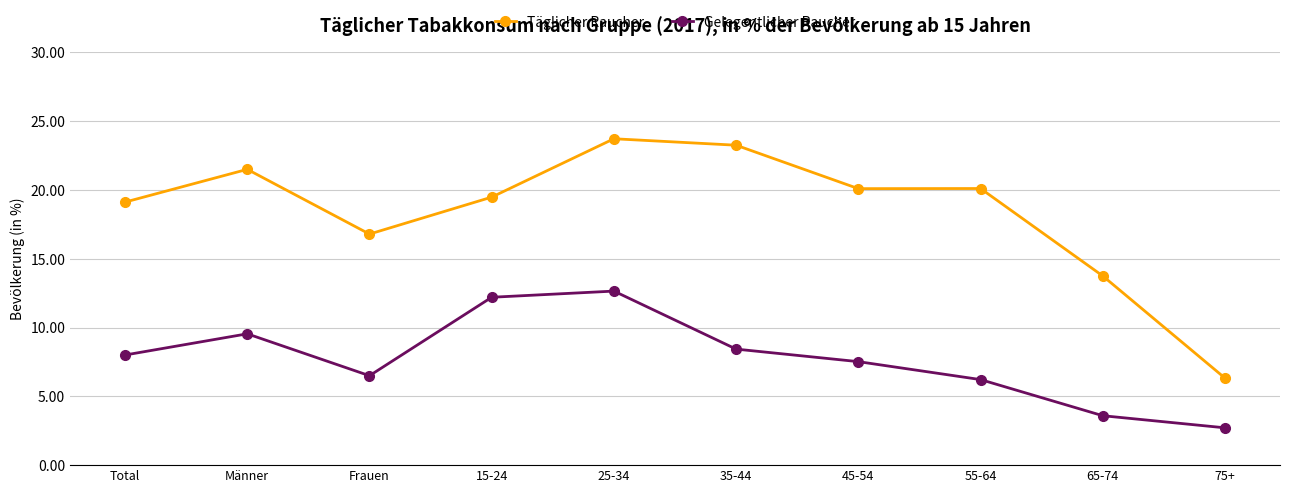

Rank the series at Frauen from lowest to highest value.

Gelegentlicher Raucher, Täglicher Raucher